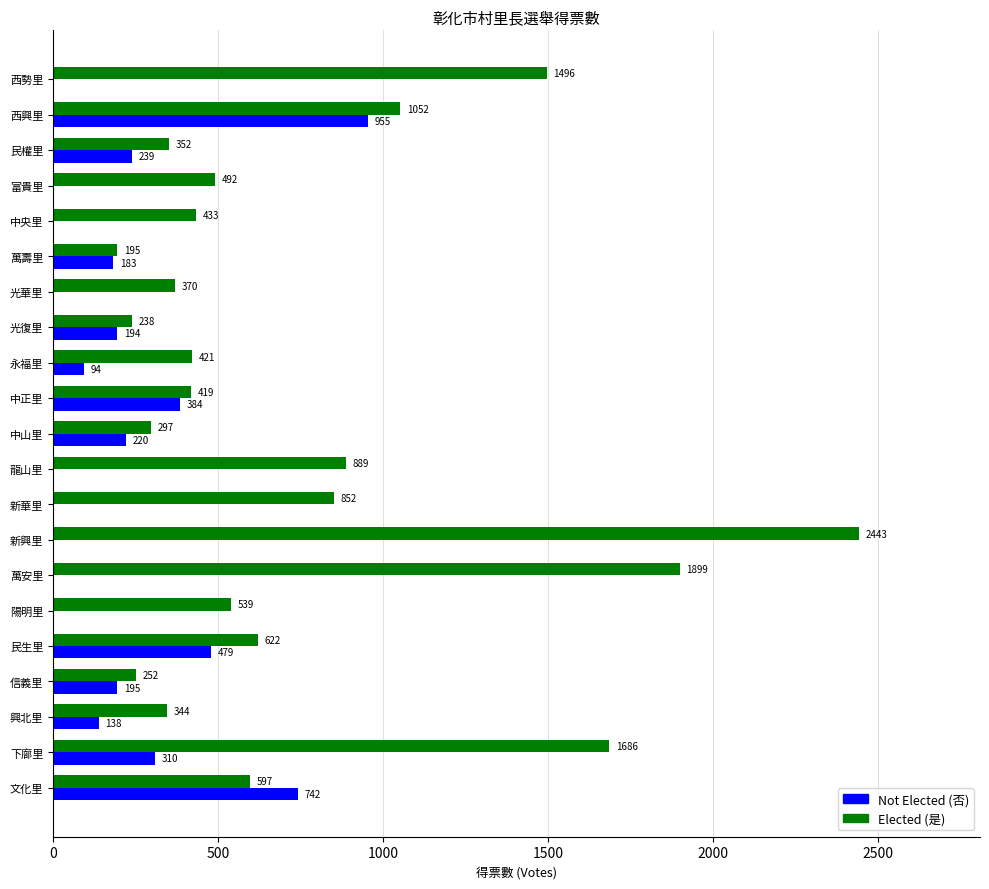

What is the sum of the Not Elected (否) values at 下廍里 and 陽明里?

310